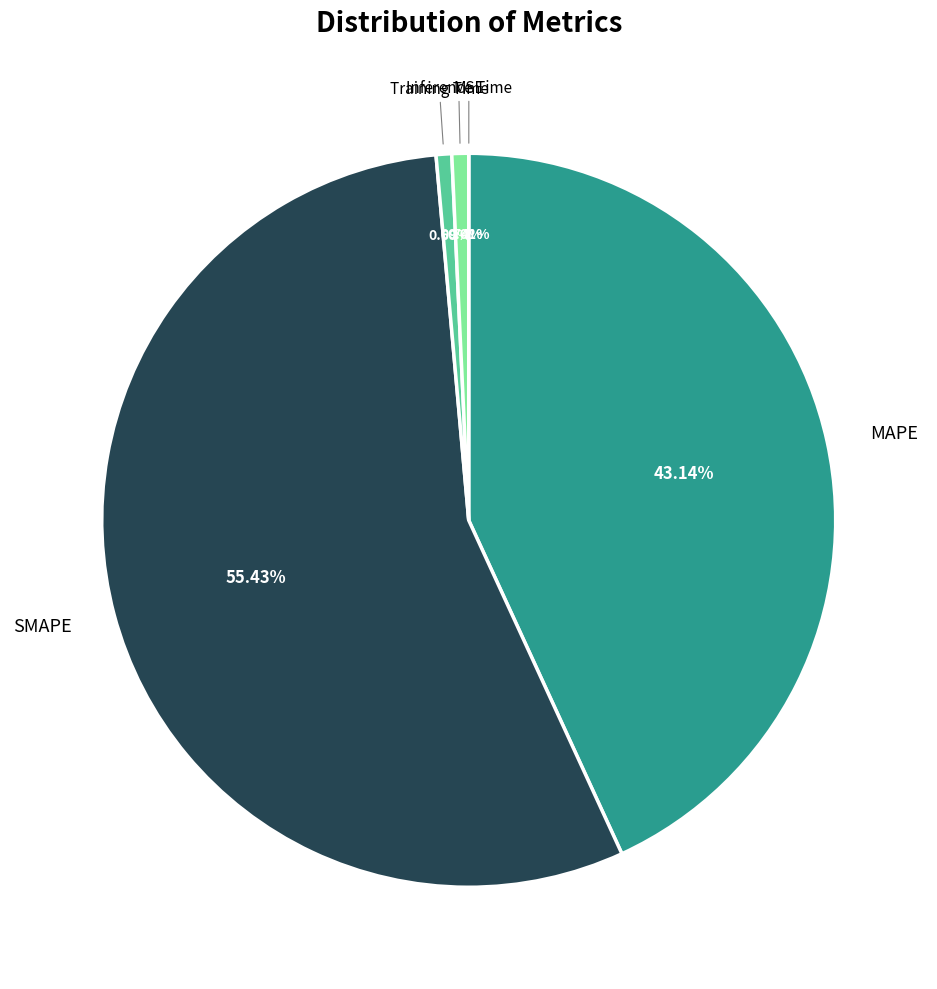

Which category has the biggest portion of the pie?

SMAPE